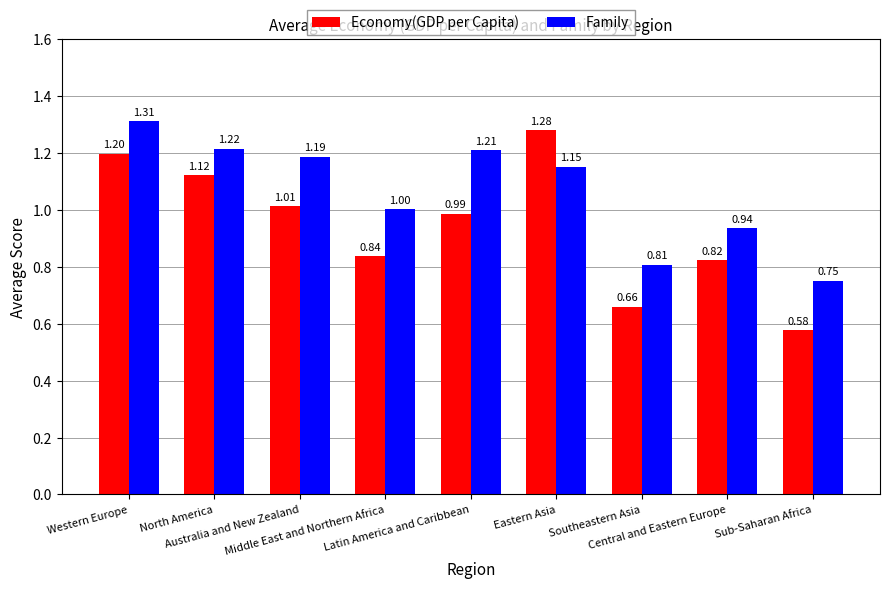

What is the difference between the Family values at Central and Eastern Europe and Southeastern Asia?

0.1